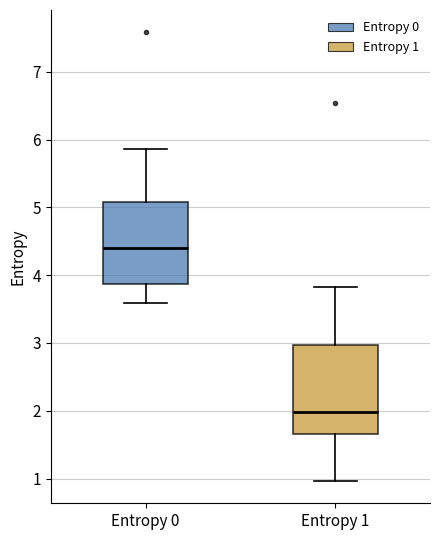

Where does the upper whisker of the box for Entropy 1 end on the y-axis? The values are not printed on the chart, so give them approximately, as read against the axis.

3.8